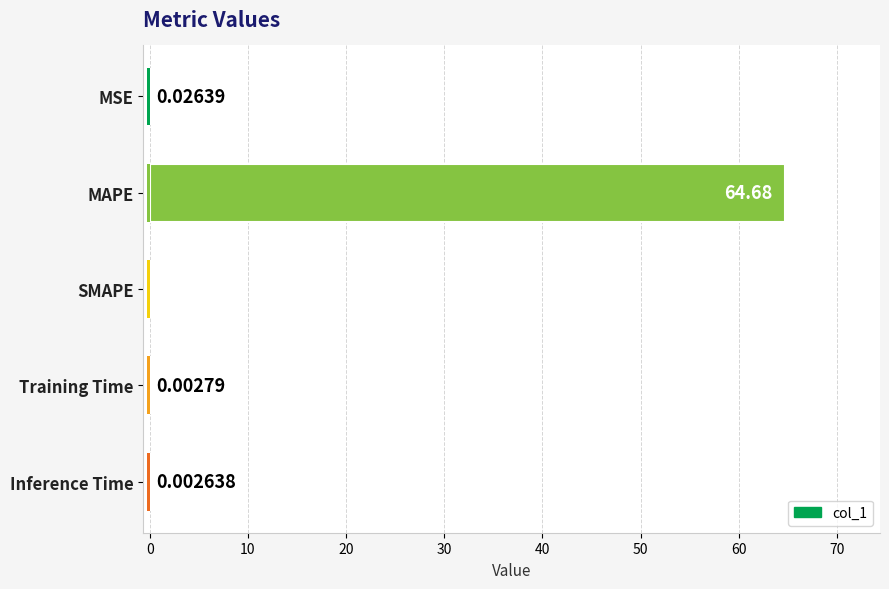

Count the number of values greater than 0.

4